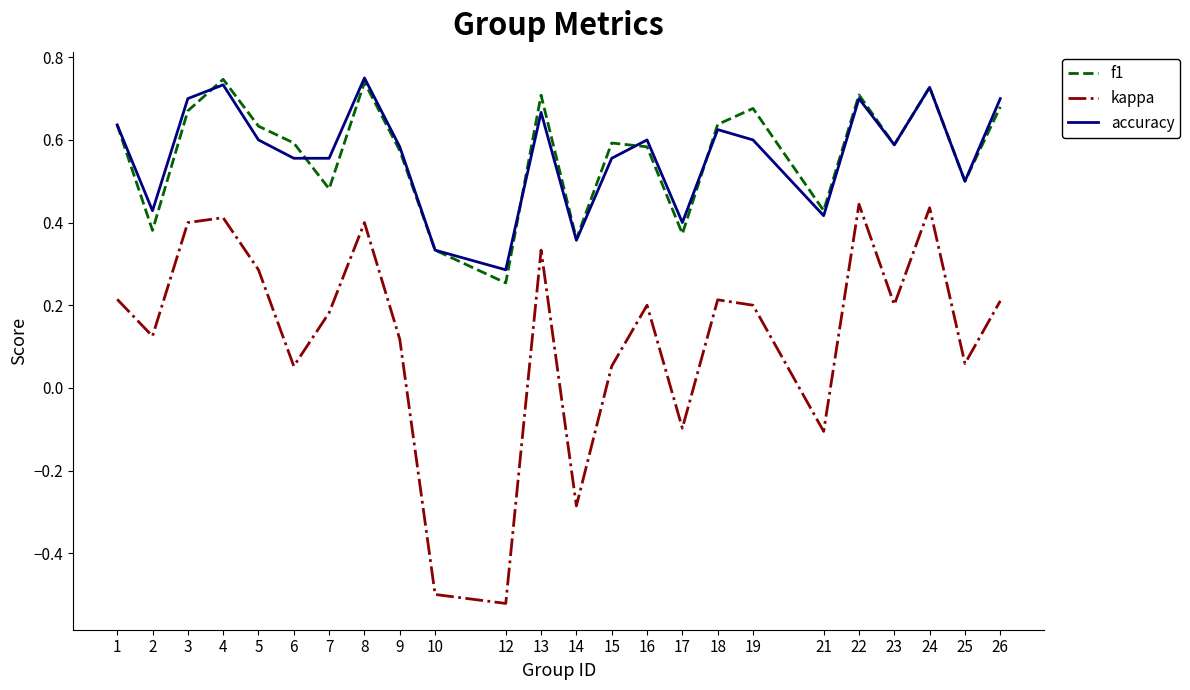

At which category does accuracy reach its first local peak?

4